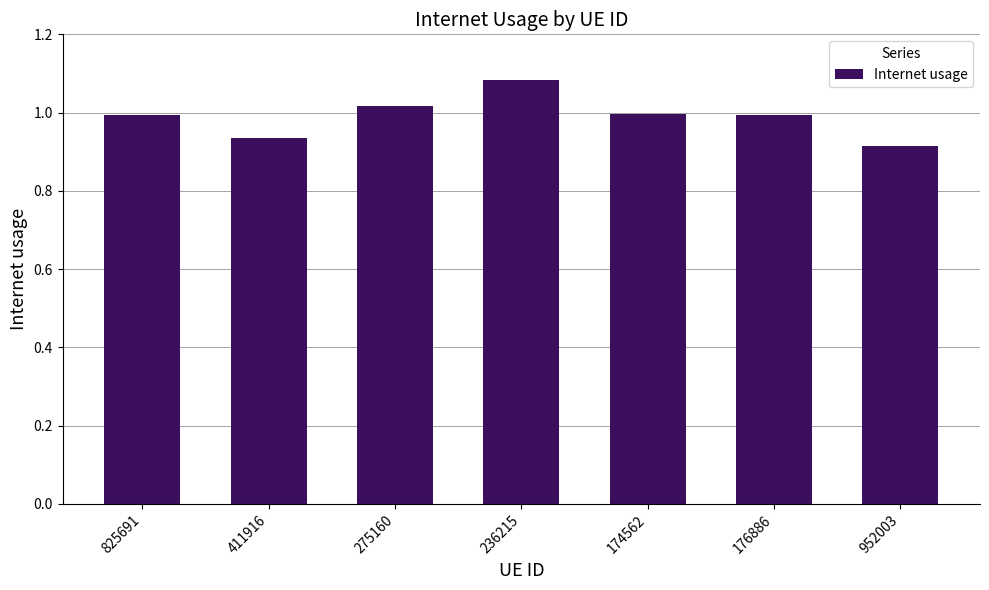

What position from the right is 275160?

5